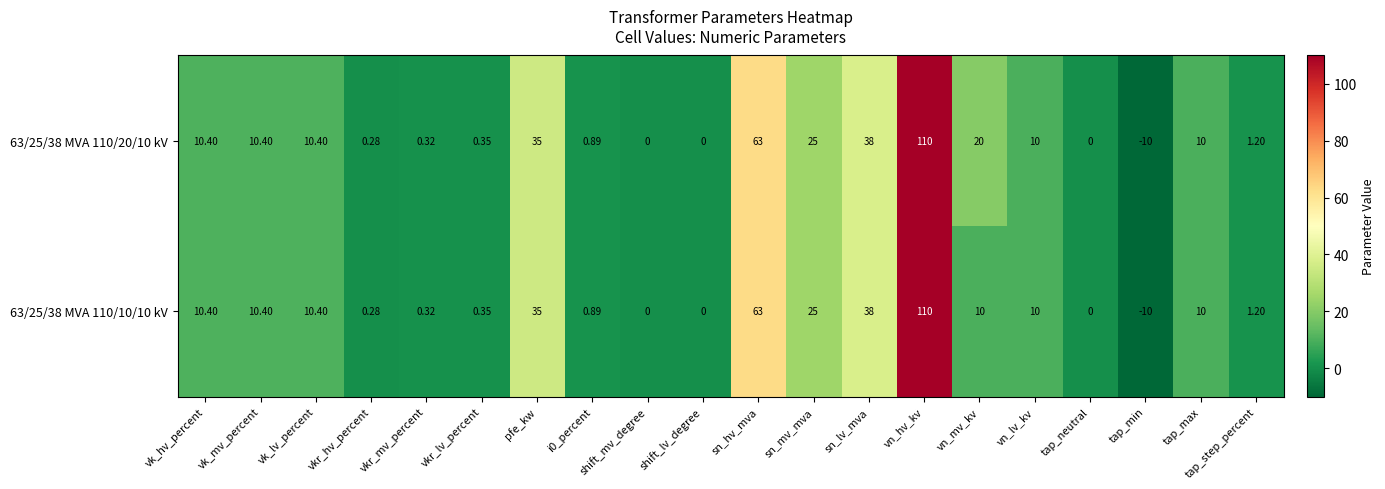

At which label does 63/25/38 MVA 110/20/10 kV first exceed 10?

vk_hv_percent